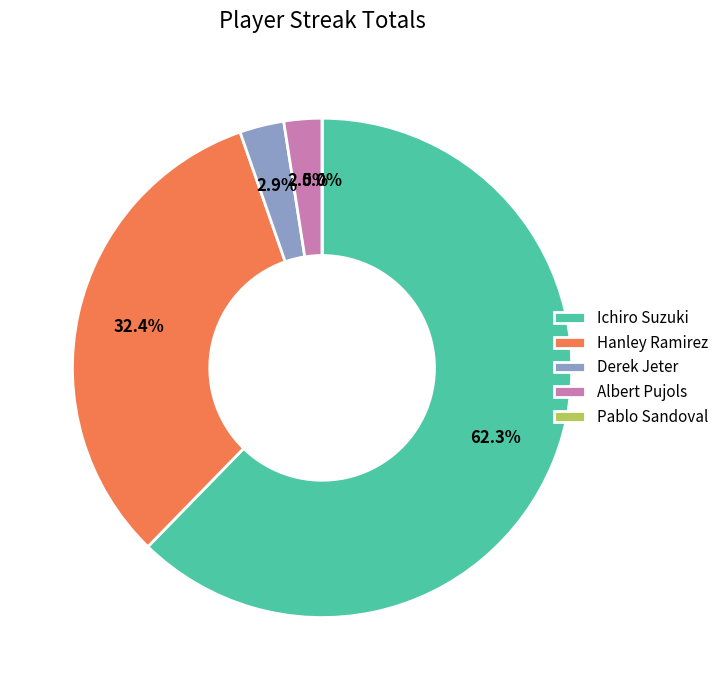

To the nearest percent, what is the difference between the Ichiro Suzuki and Pablo Sandoval slice percentages?

62%